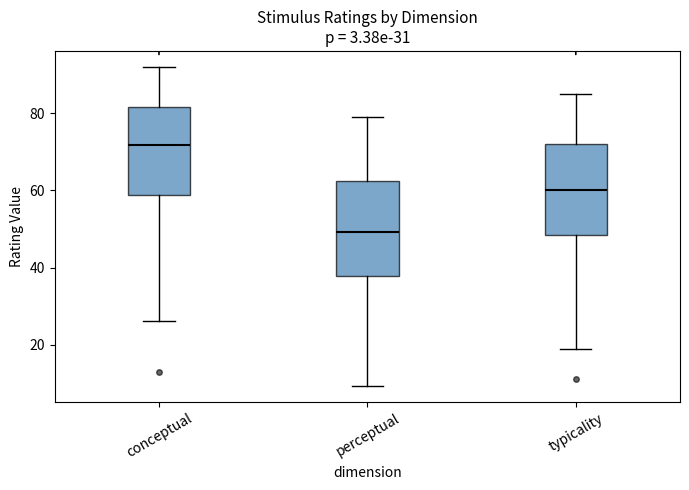

Which box has the lowest median line?

perceptual